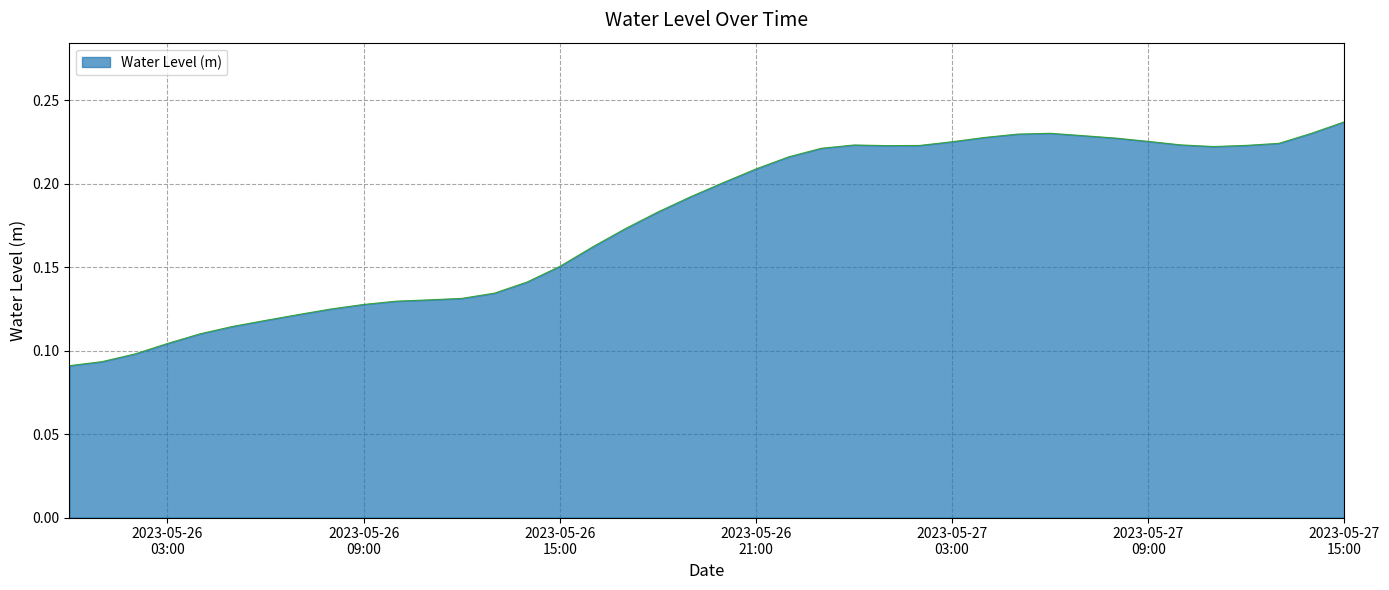

How many lines are shown in the chart?

1